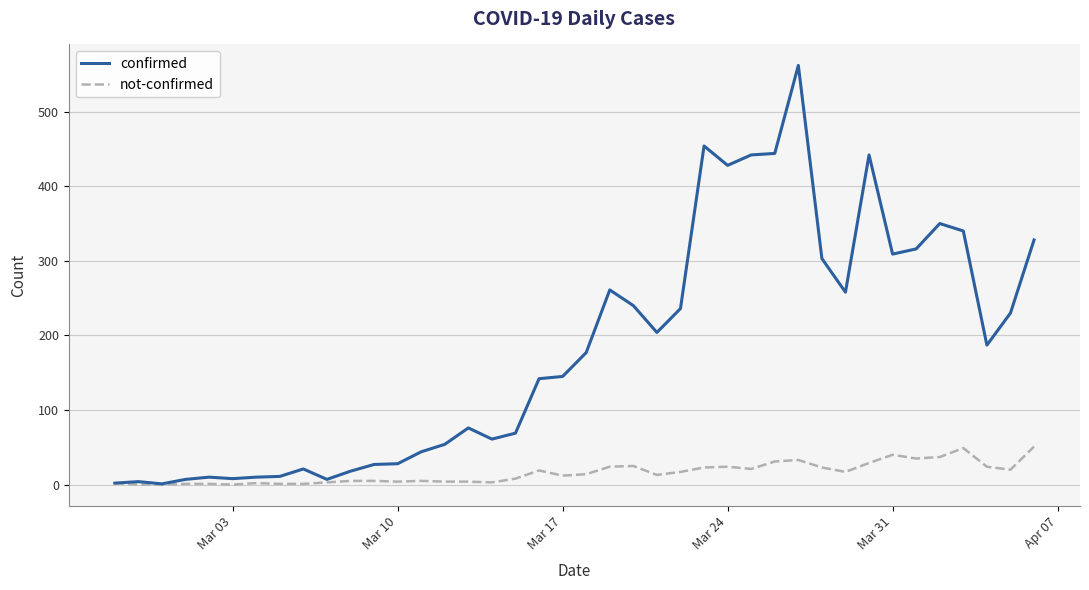

Rank the series by their maximum value, from lowest to highest.

not-confirmed, confirmed